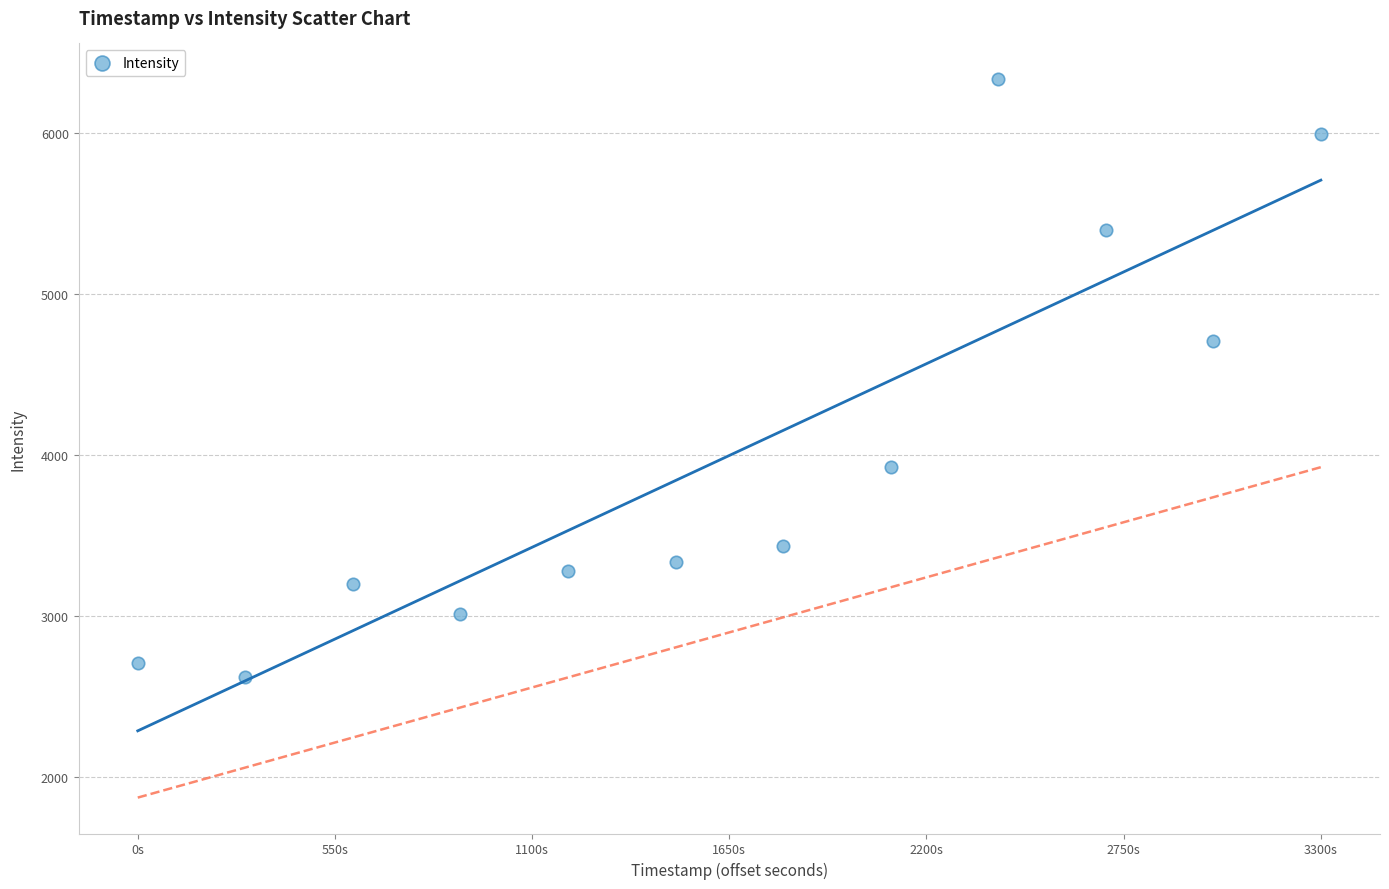

What Y value in the scatter plot is closest to 4477?

4708.6